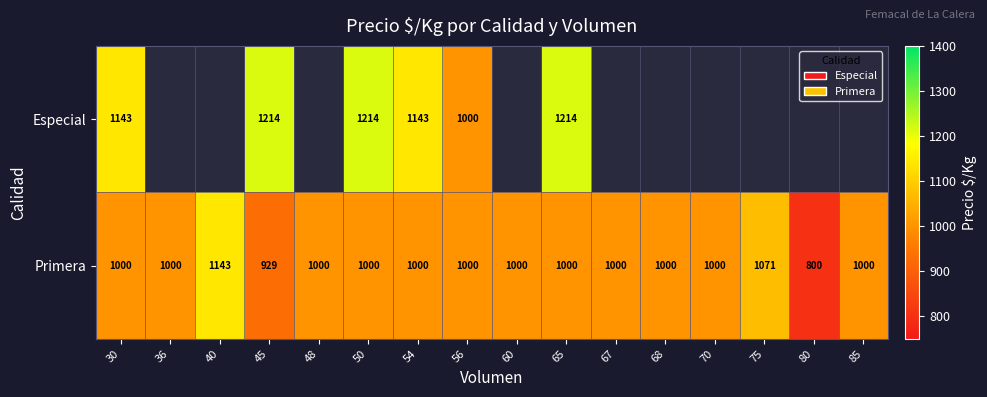

The value of Especial at 56 is 1756. True or false?

False